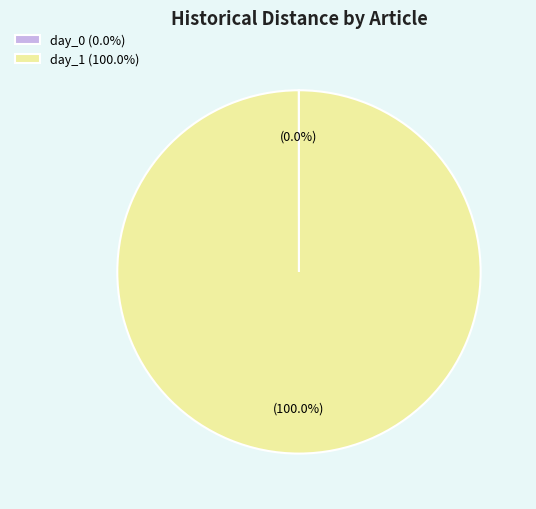

To the nearest percent, what is the average slice percentage?

50%